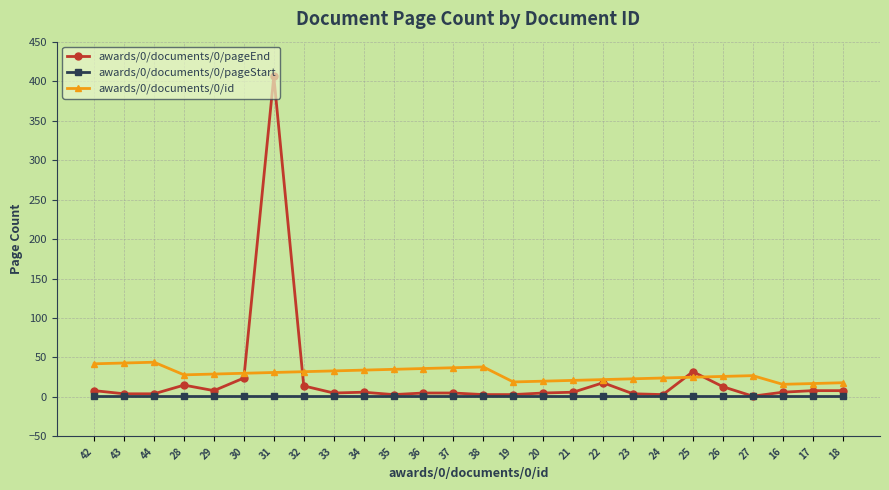

What is the maximum value shown in the chart?

406